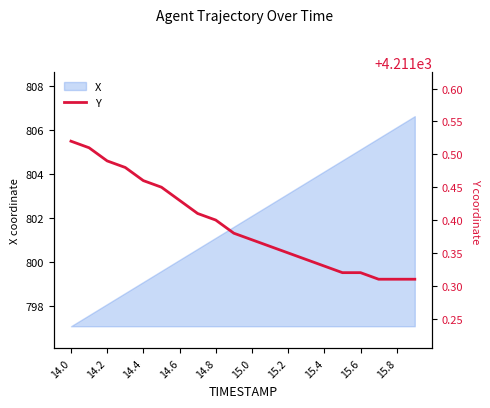

What is the maximum value for X?

806.6